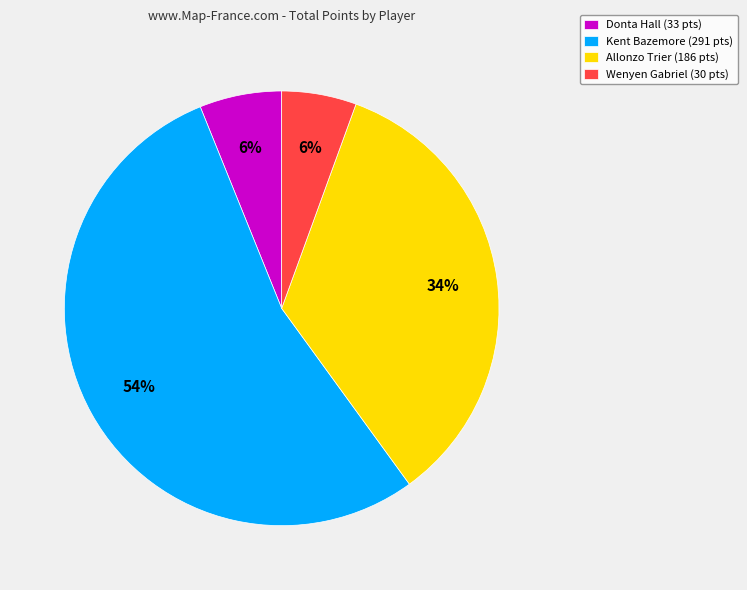

Count the number of slices in the pie.

4